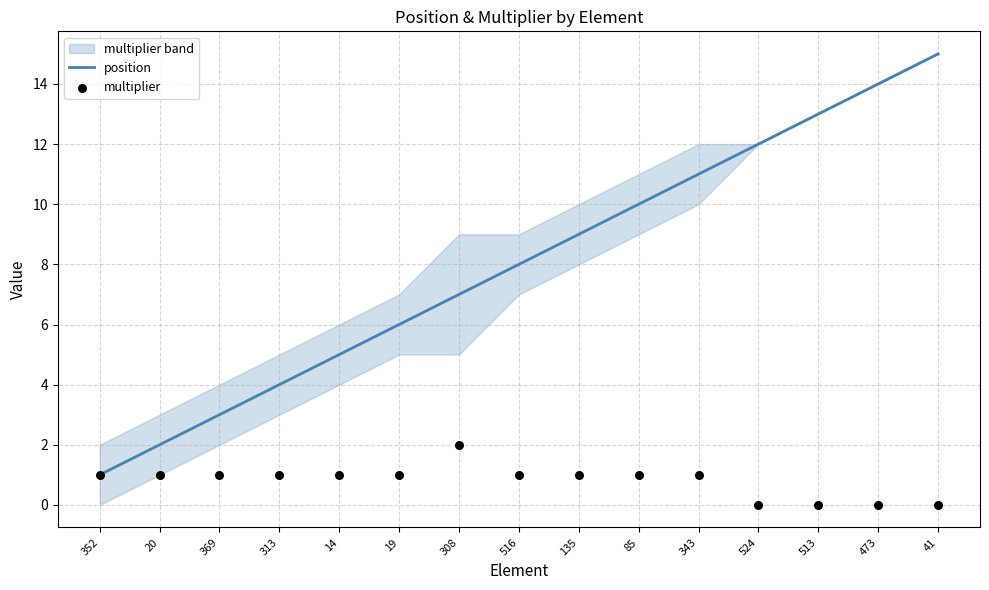

What is the total value across all series at 14?

6